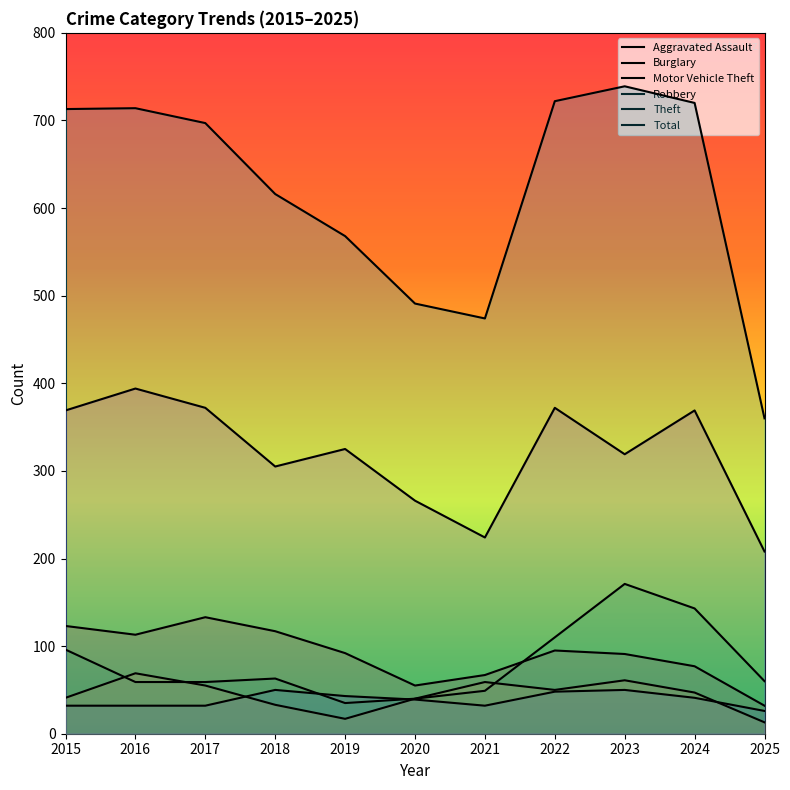

Which label corresponds to the smallest value in the chart?

2025